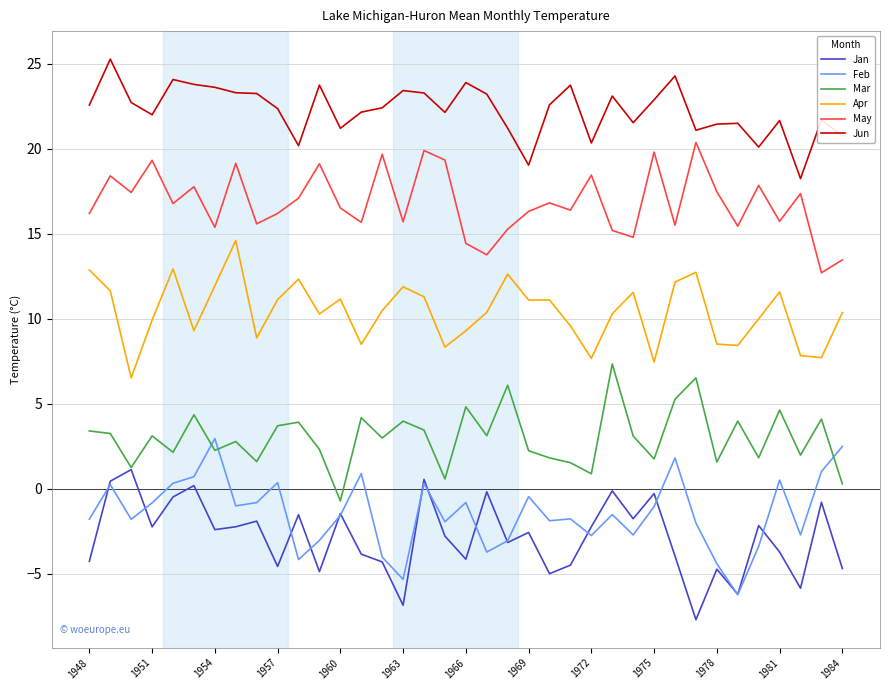

What is the lowest value of the Apr series?

6.5